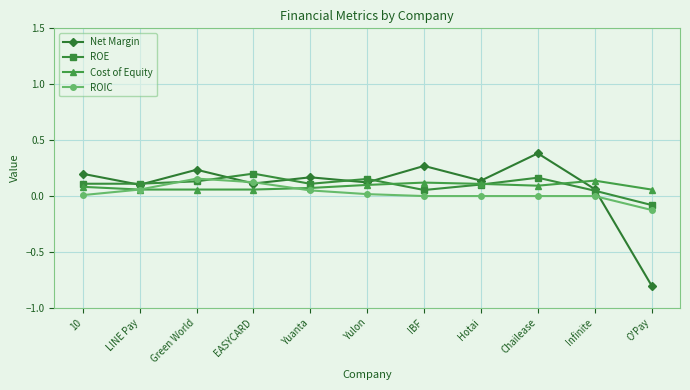

How many data points in Net Margin are above 0?

10